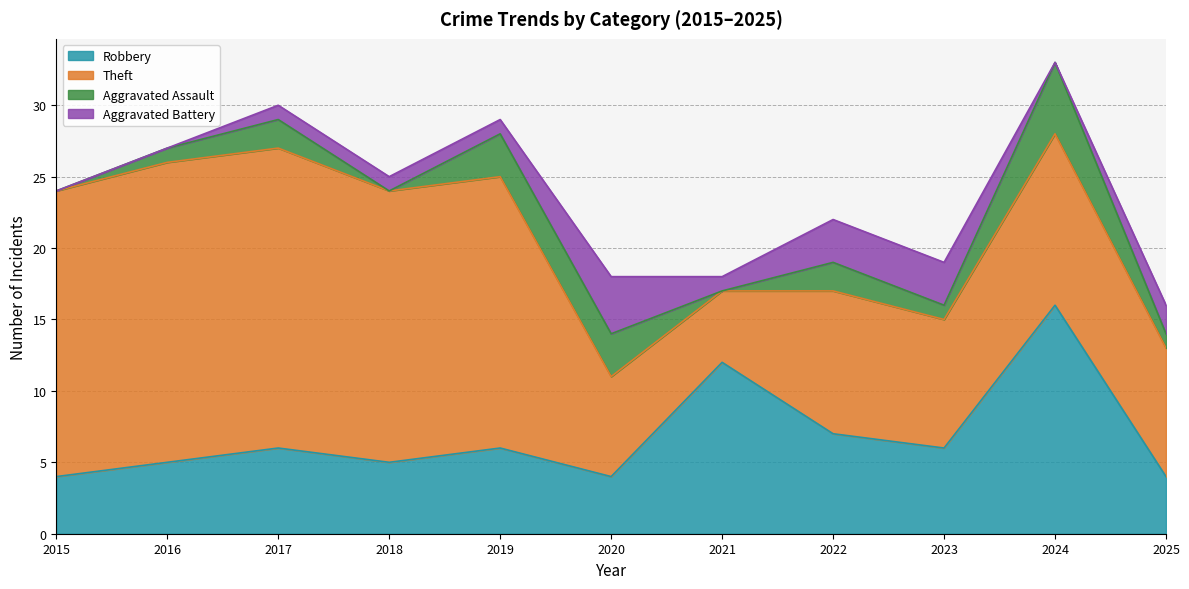

Where does the Theft series first go above 12?

2015